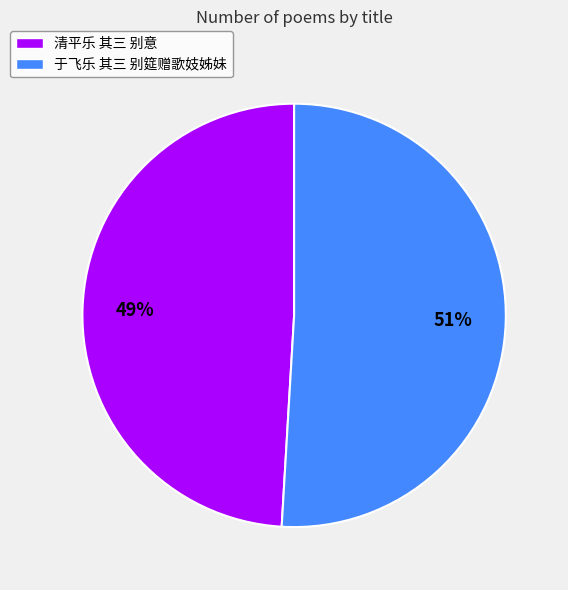

Count the number of slices in the pie.

2